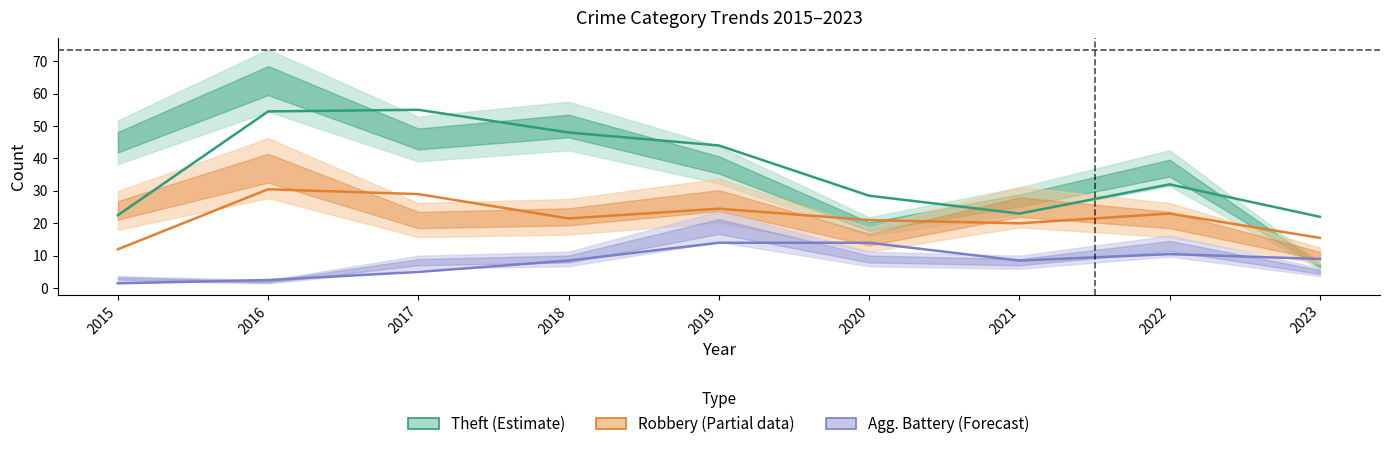

At which category does Theft (Estimate) reach its first local peak?

2017